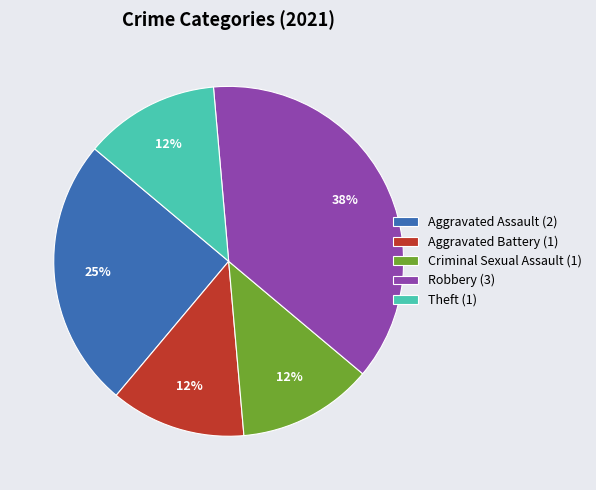

To the nearest percent, what is the combined percentage of Criminal Sexual Assault (1) and Robbery (3)?

50%